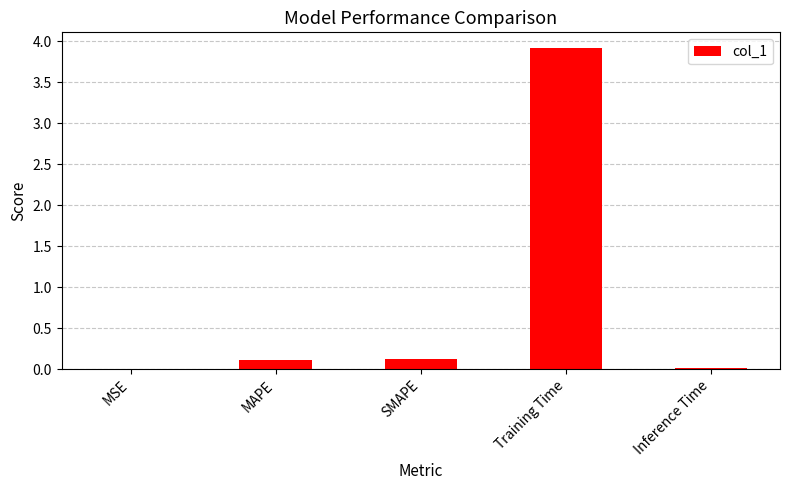

What is the change in value from SMAPE to Training Time?

+3.8